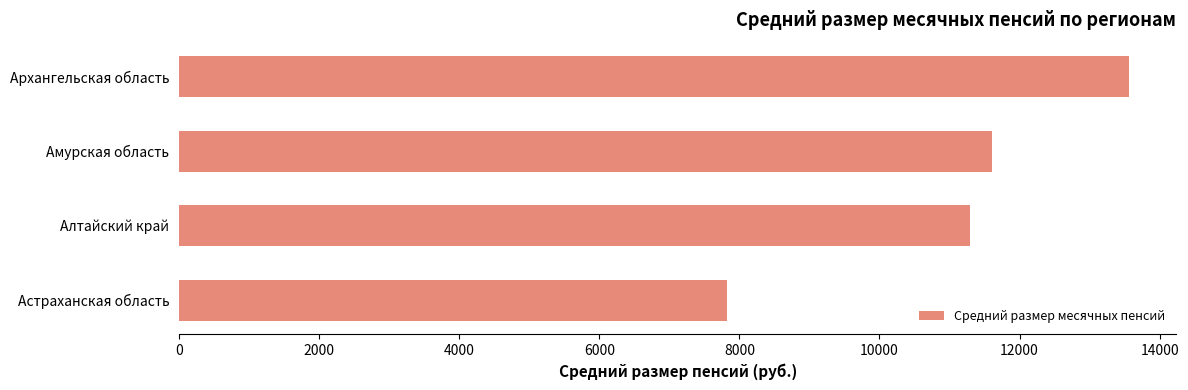

What is the difference between the maximum and minimum values?

5732.1